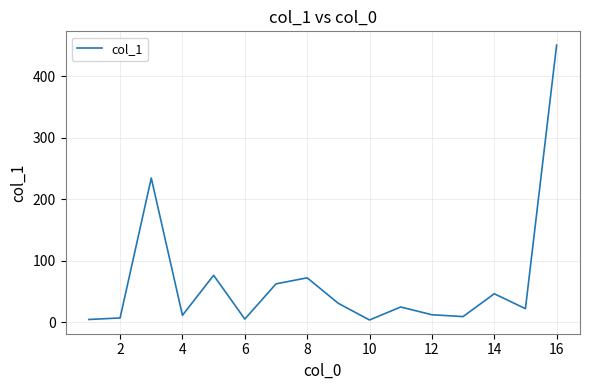

What is the maximum value shown in the chart?

450.6